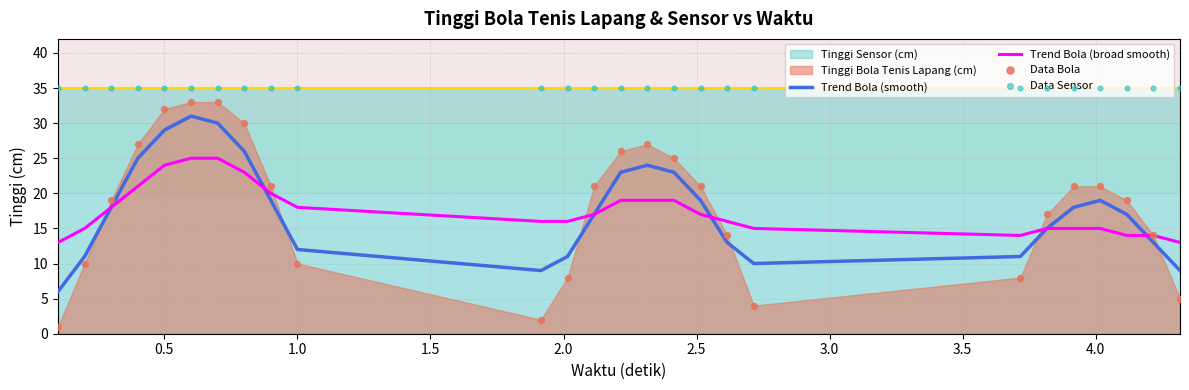

What is the highest value of the Trend Bola (smooth) series?

31